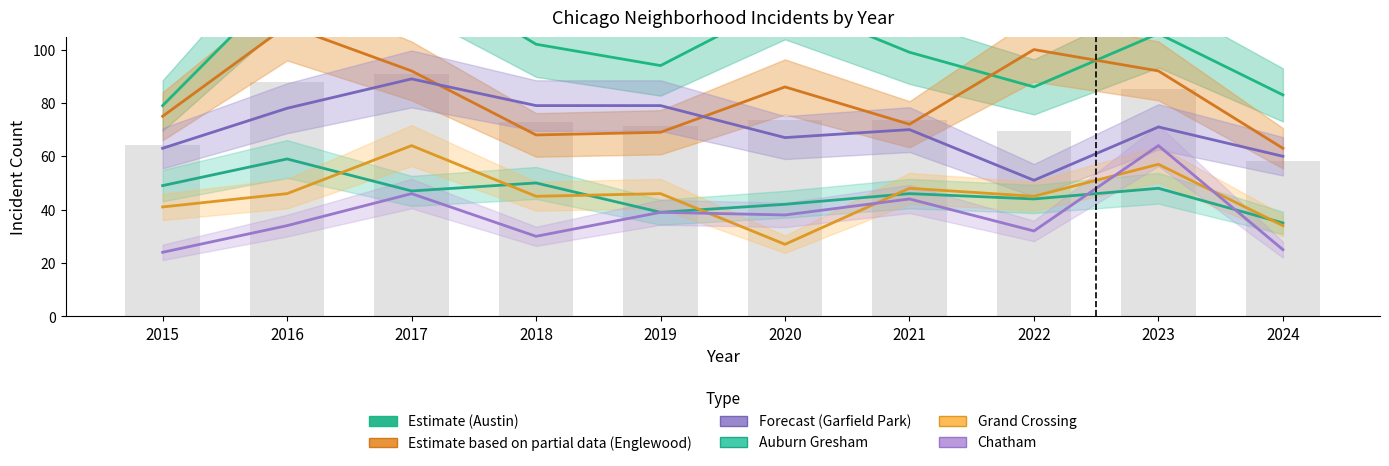

Rank the categories by Grand Crossing value from lowest to highest.

2020, 2024, 2015, 2018, 2022, 2016, 2019, 2021, 2023, 2017